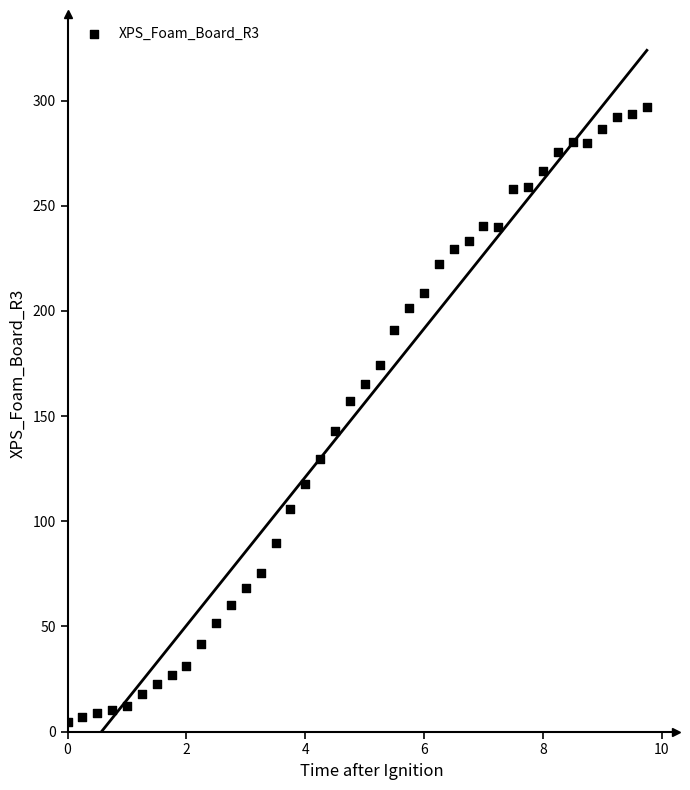

What is the range of X values (max minus min)?

9.8